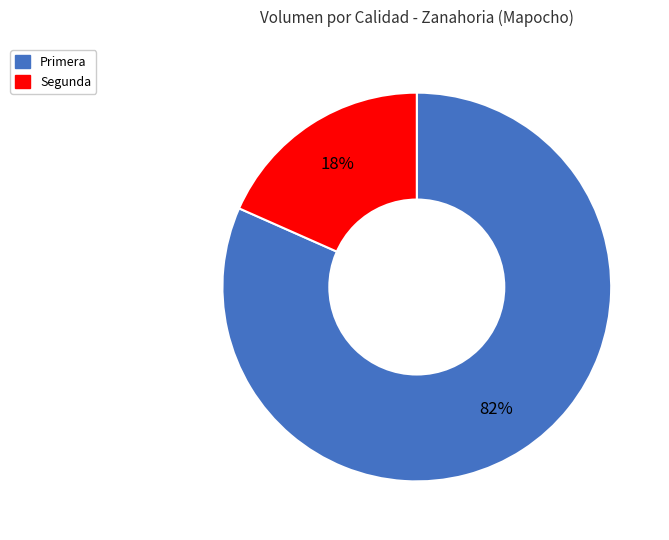

To the nearest percent, what is the combined percentage of Primera and Segunda?

100%